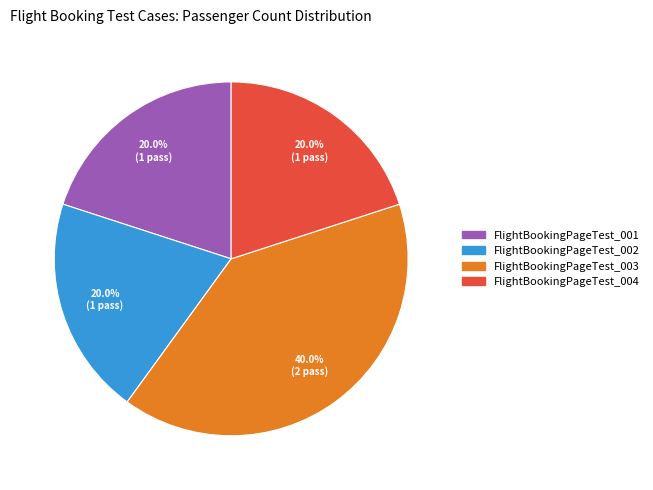

Does any single category account for the majority?

No